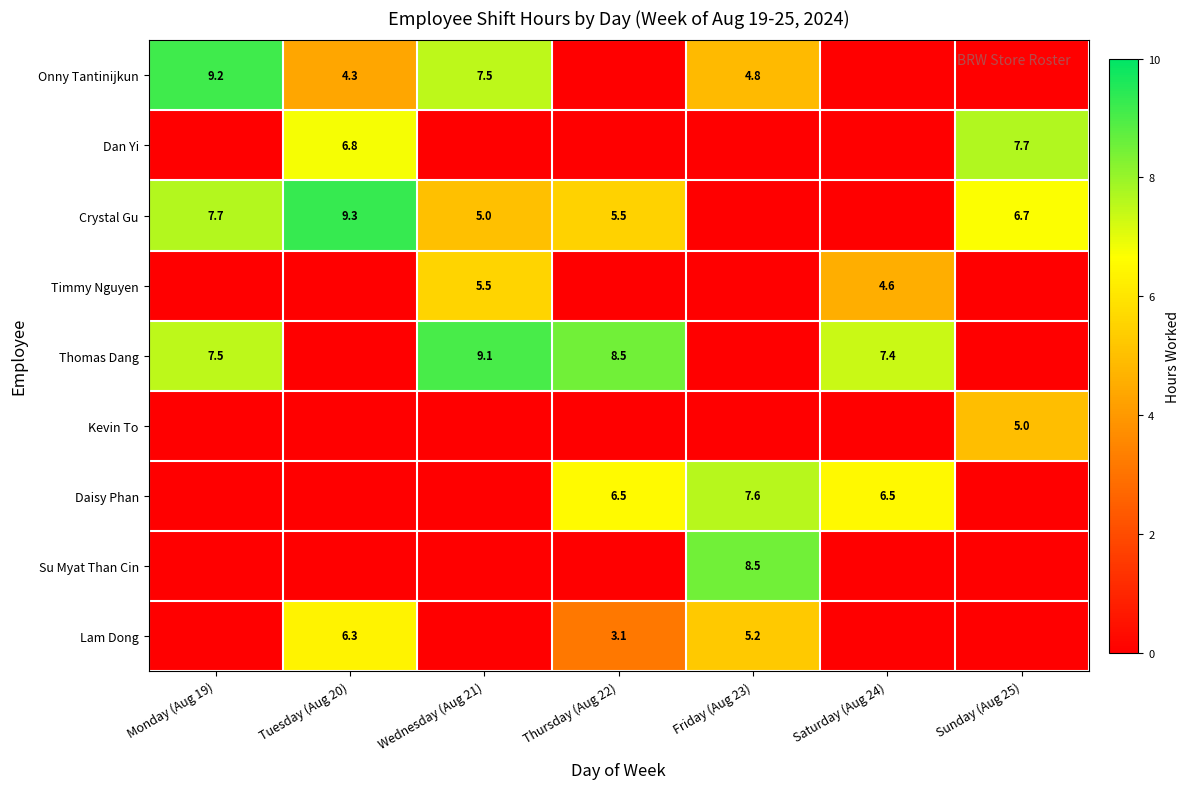

Between Sunday (Aug 25) and Saturday (Aug 24), which is larger?

Sunday (Aug 25)